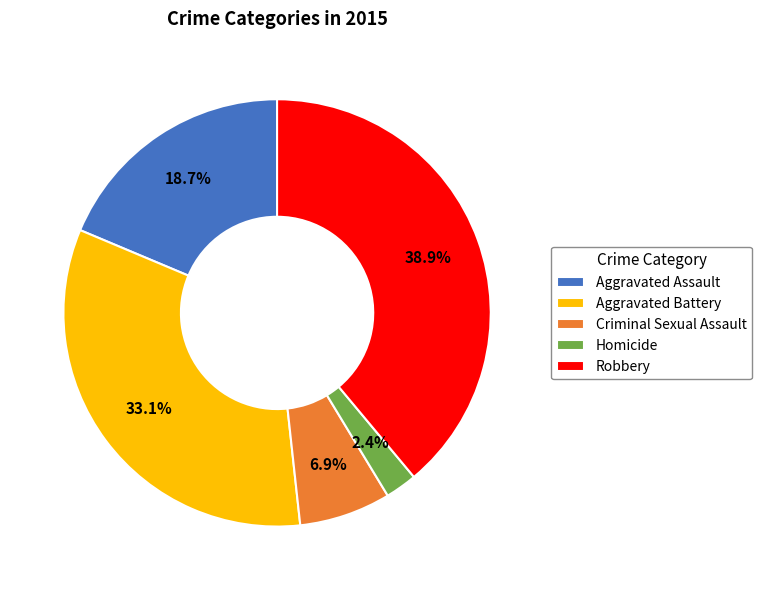

Which category has the biggest portion of the pie?

Robbery